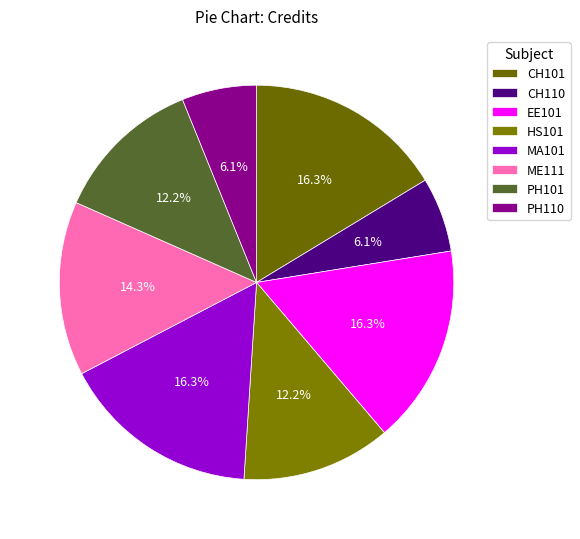

To the nearest percent, what is the combined percentage of PH110 and CH110?

12%